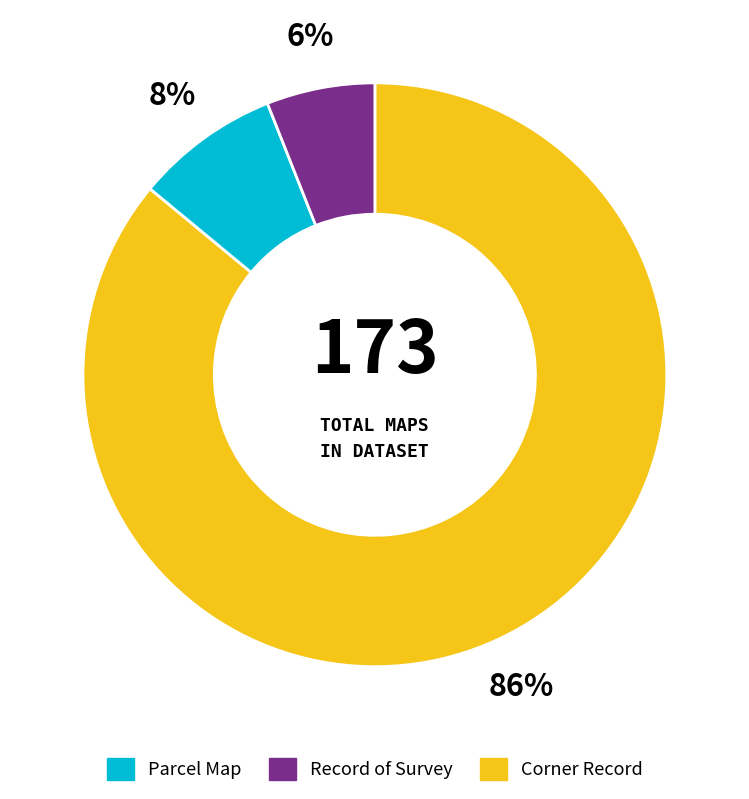

Does any single category account for the majority?

Yes